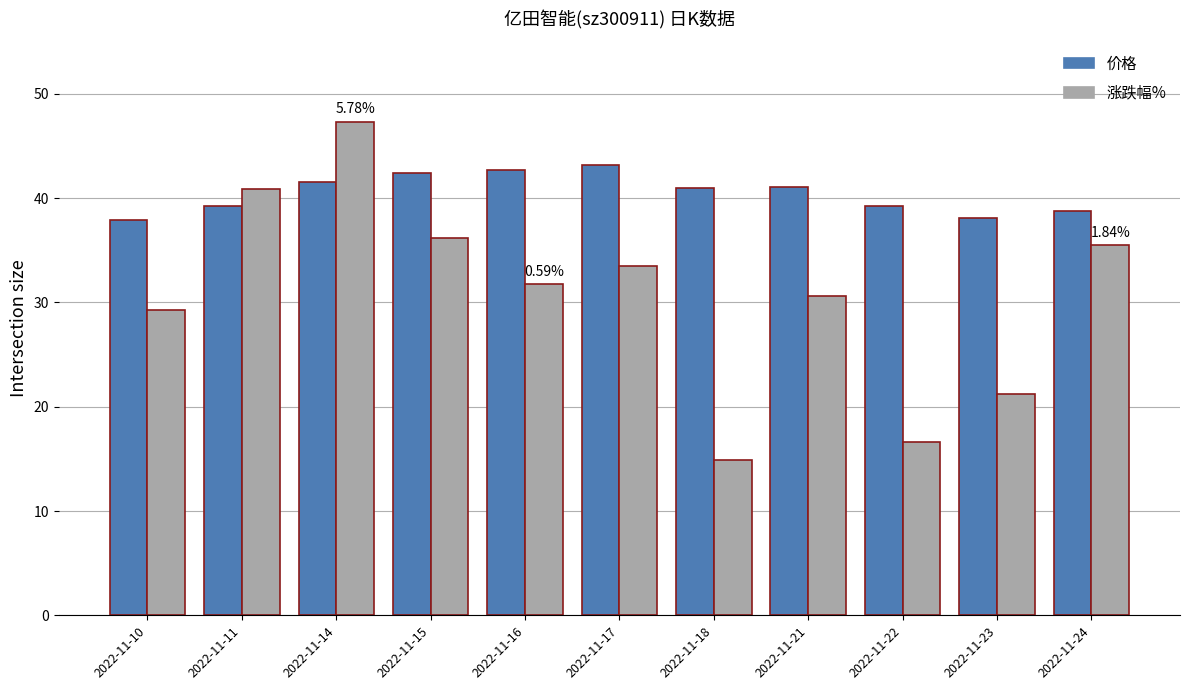

What is the approximate value of 涨跌幅% at 2022-11-21?

30.7